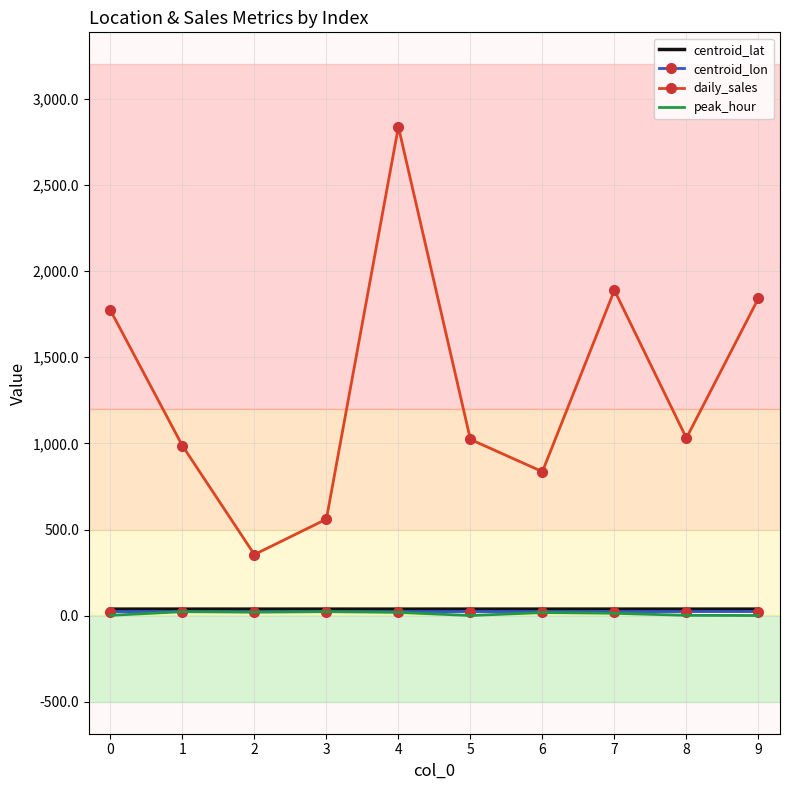

Which series has the widest spread of values?

daily_sales